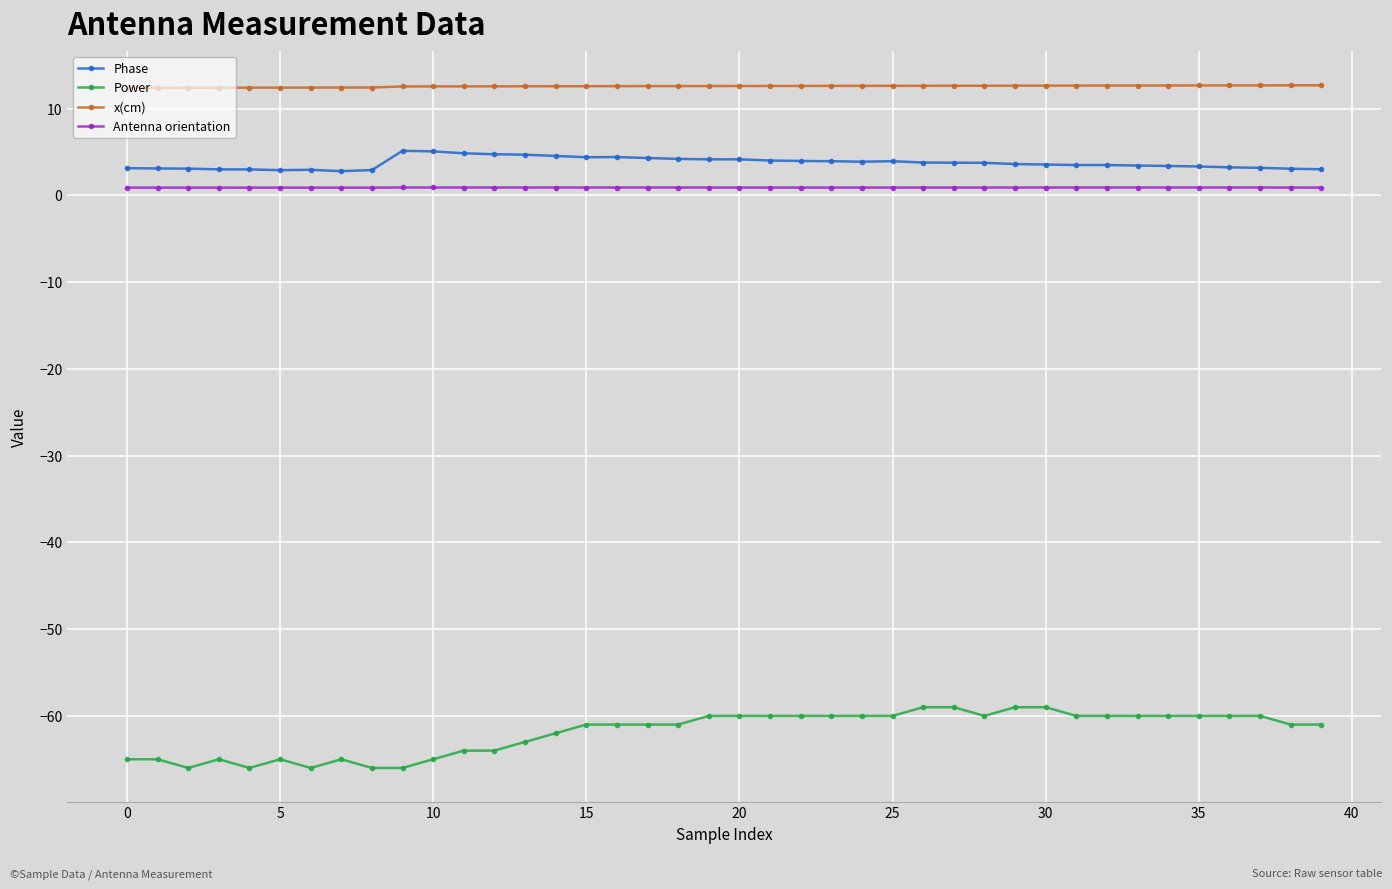

List the series in order of their peak value, highest first.

x(cm), Phase, Antenna orientation, Power